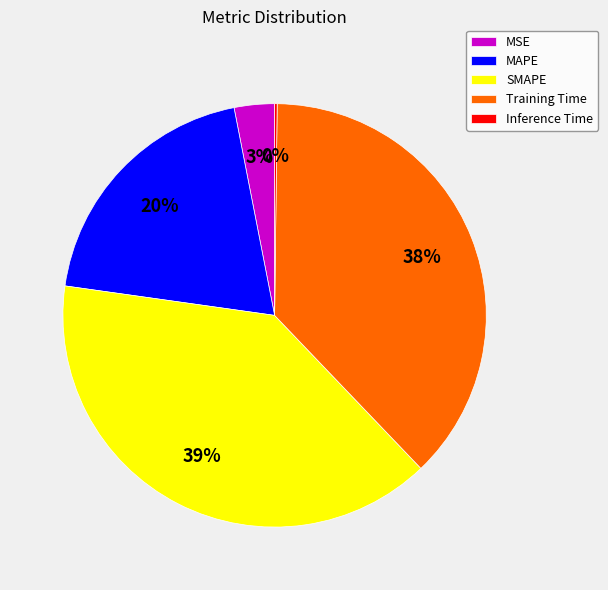

What is the largest slice in the pie chart?

SMAPE